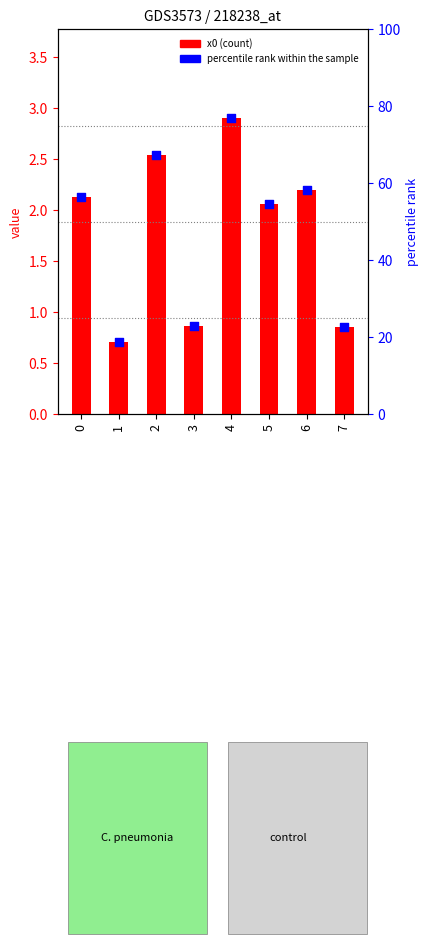

What are all the series names shown in the legend?

x0, percentile rank within the sample